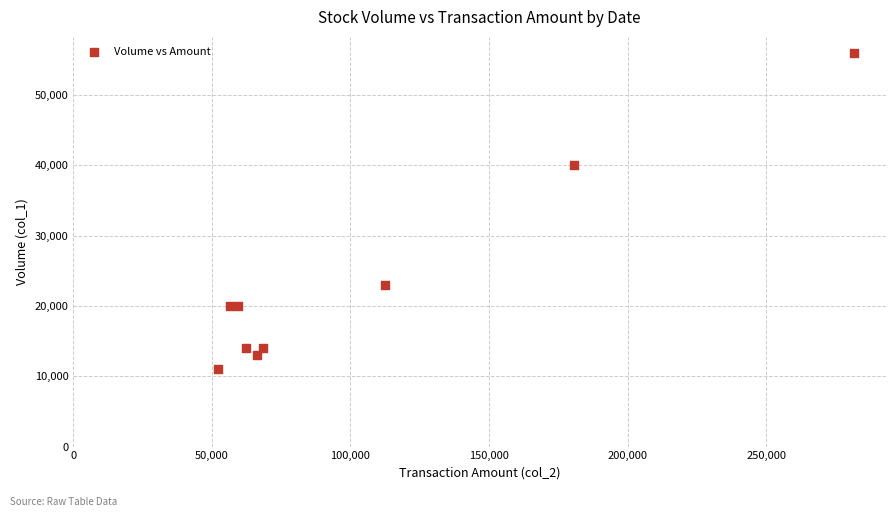

What Y value in the scatter plot is closest to 33500?

40000